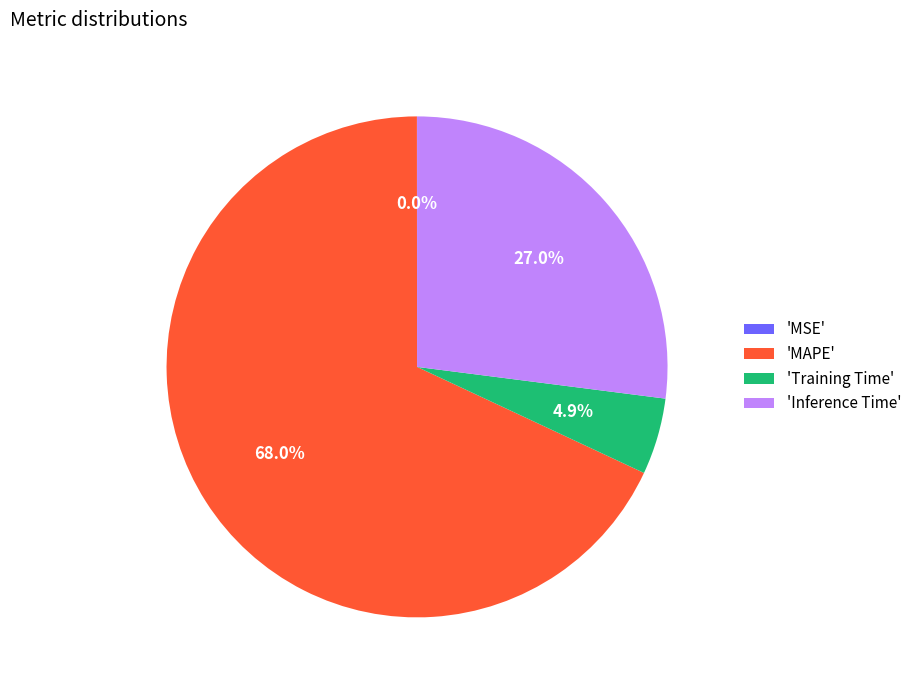

Which category has the biggest portion of the pie?

'MAPE'